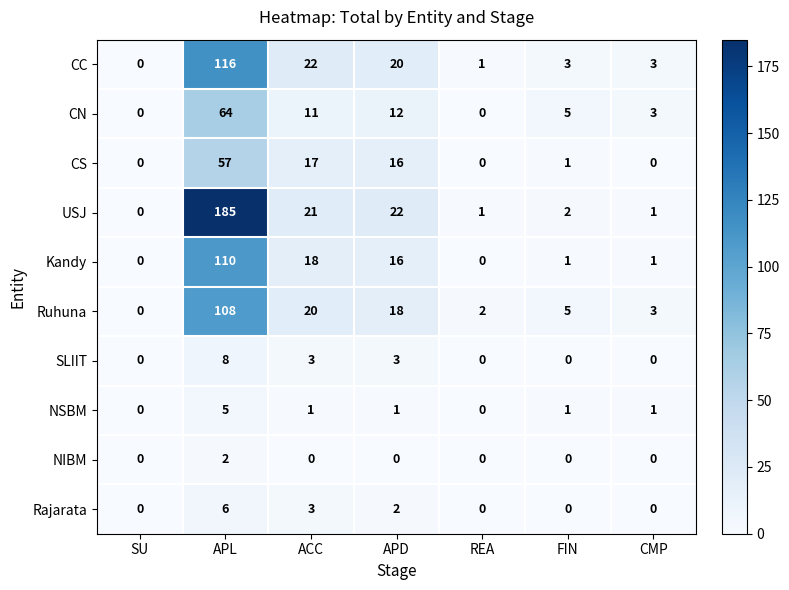

The value of SLIIT at REA is 0. True or false?

True